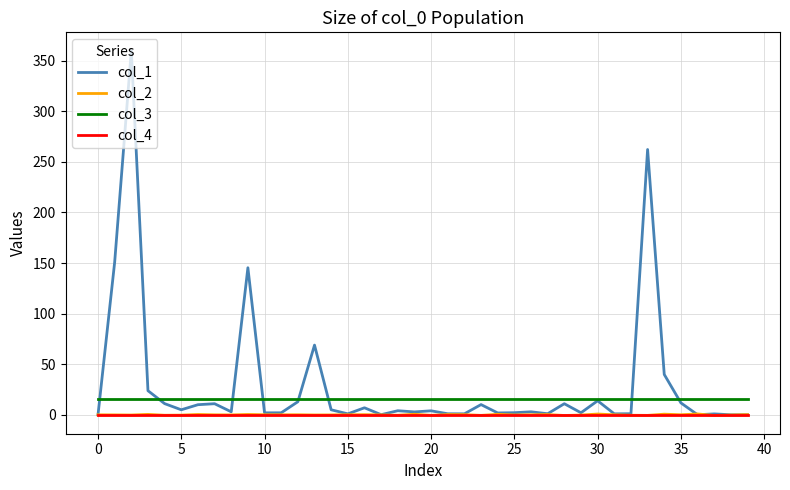

Which series has the largest range (max minus min)?

col_1